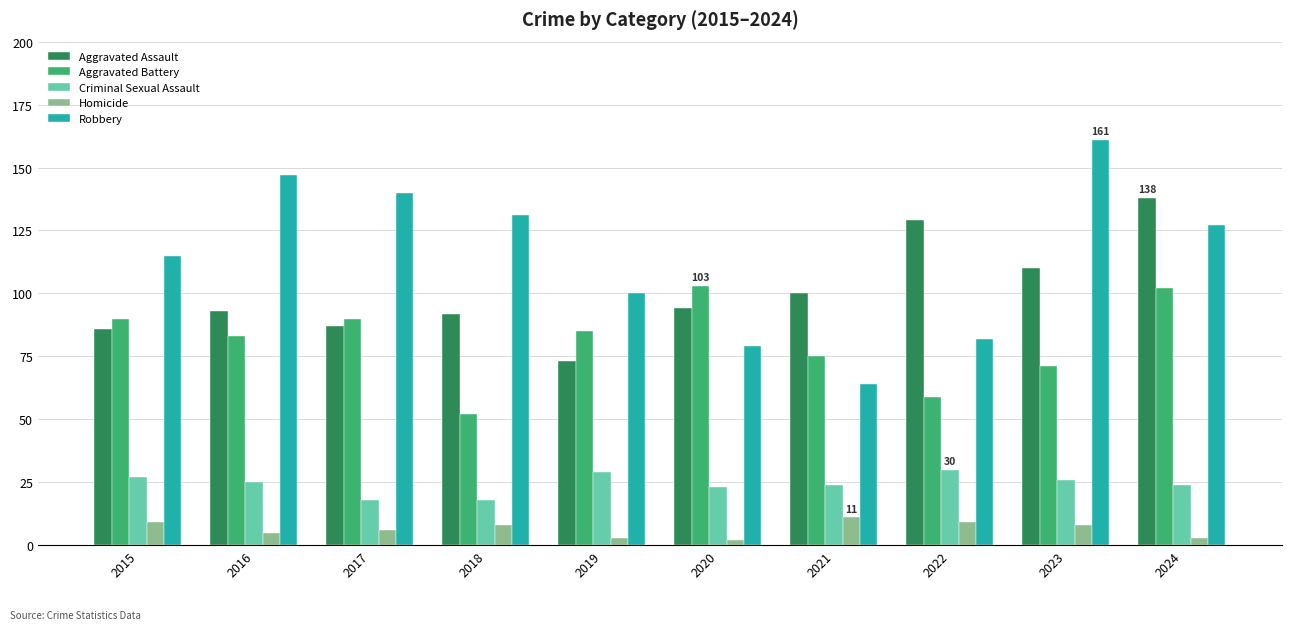

What is the sum of the Homicide values at 2022 and 2016?

14